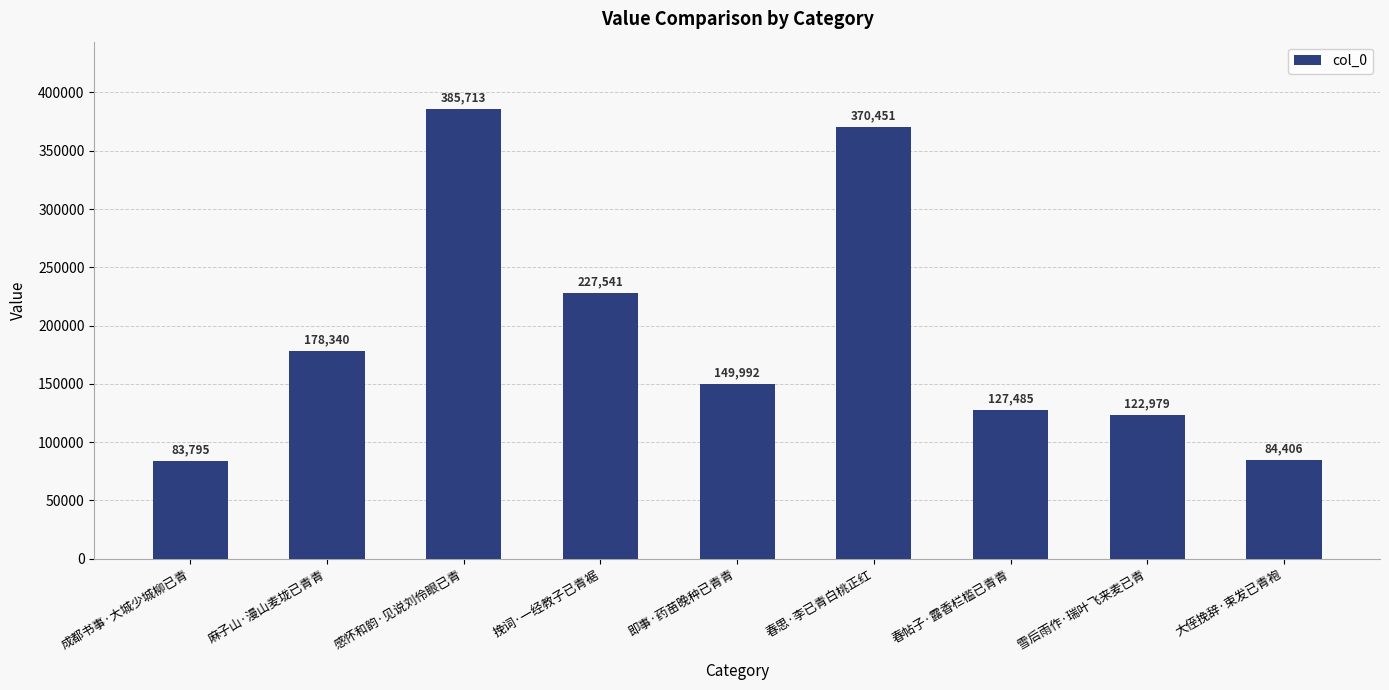

Rank the categories by value from highest to lowest.

感怀和韵·见说刘伶眼已青, 春思·李已青白桃正红, 挽词·一经教子已青裾, 麻子山·漫山麦垅已青青, 即事·药苗晚种已青青, 春帖子·露香栏槛已青青, 雪后雨作·瑞叶飞来麦已青, 大侄挽辞·束发已青袍, 成都书事·大城少城柳已青